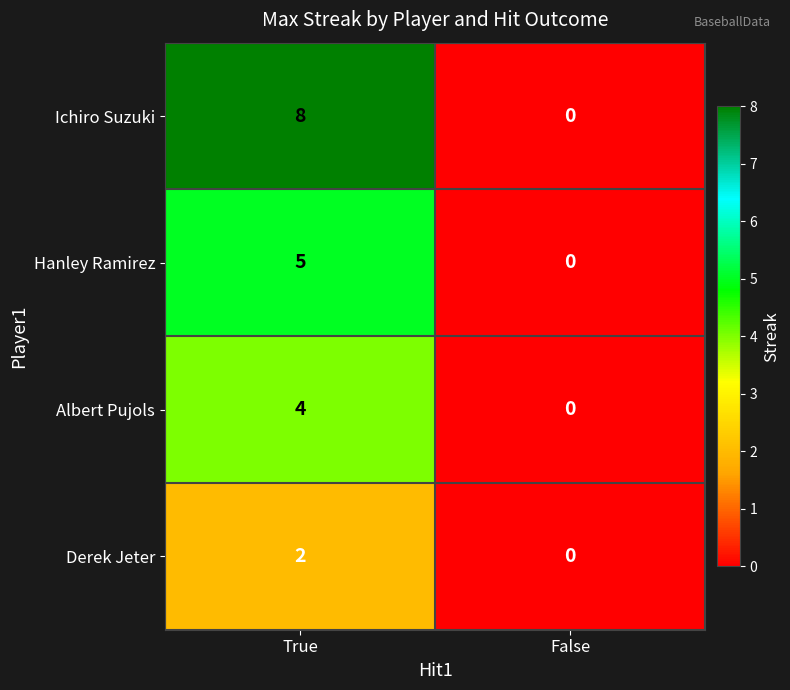

Is the value of Hanley Ramirez at True greater than the value of Derek Jeter at False?

Yes